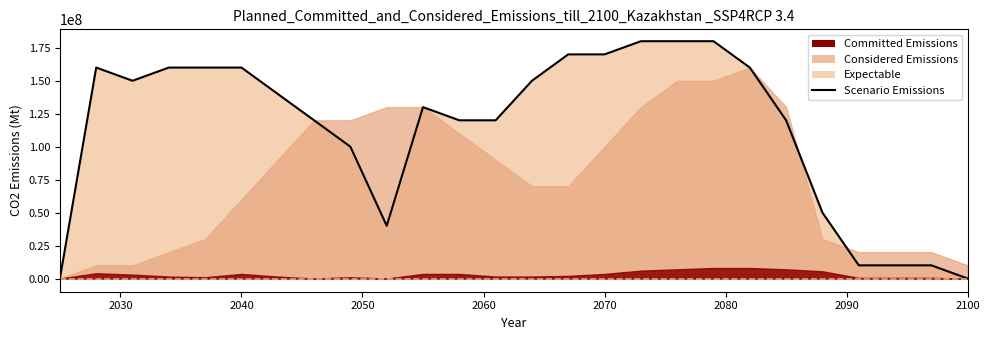

Does the chart have visible grid lines?

No